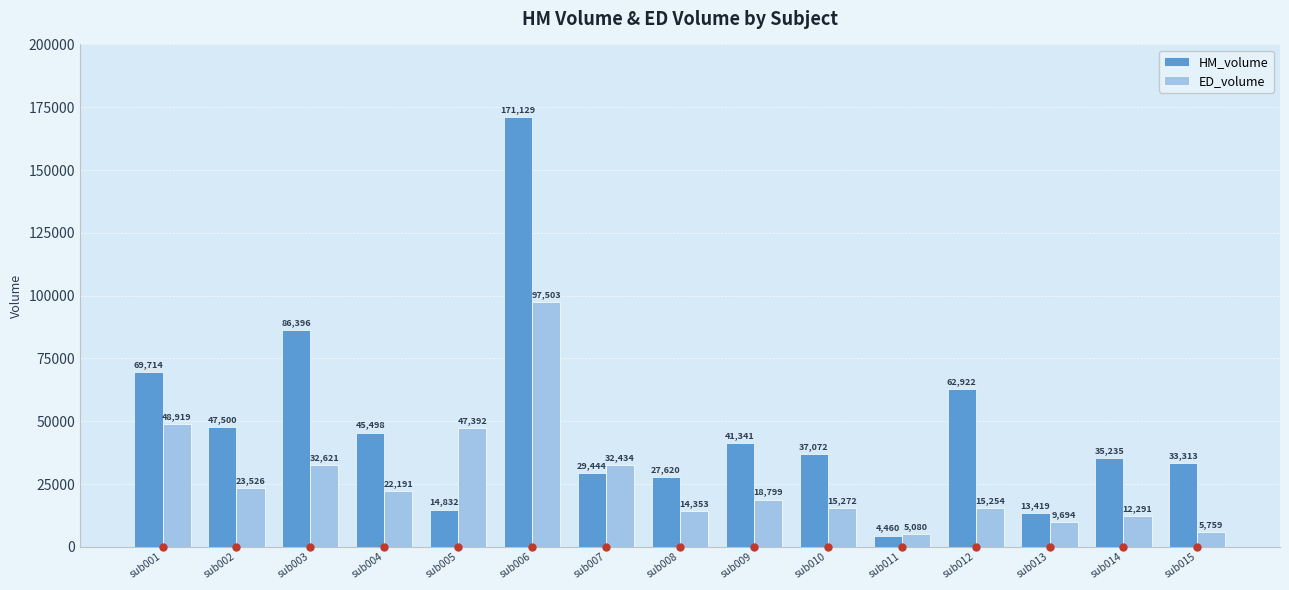

Which series contains the highest Y value?

HM_volume